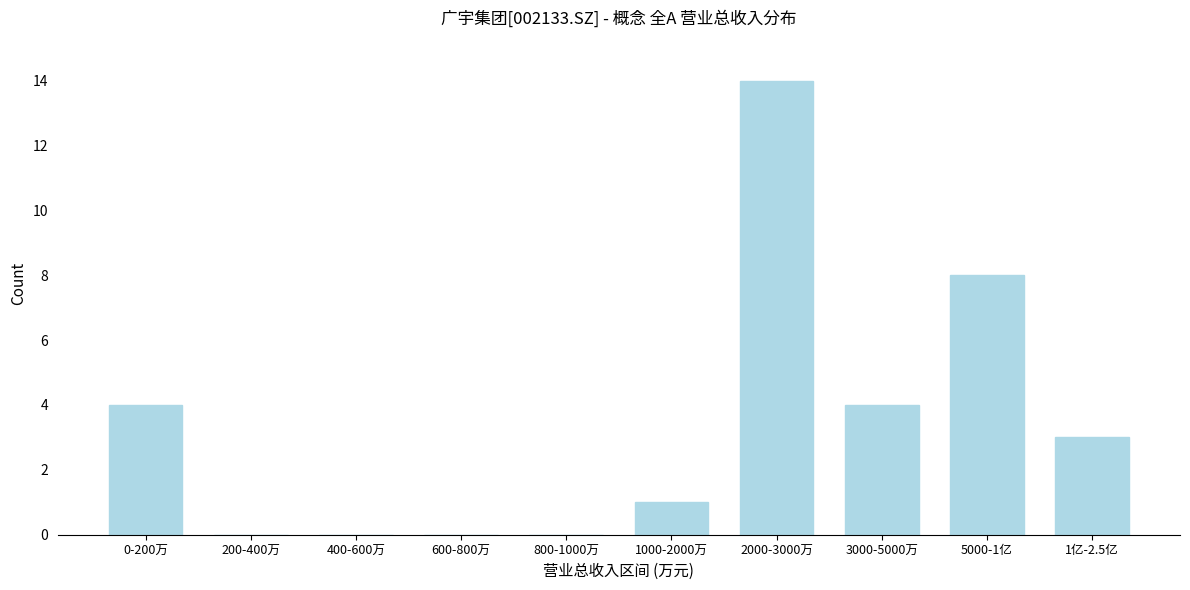

Reading left to right, extract all data points from this chart.

0-200万=4	200-400万=0	400-600万=0	600-800万=0	800-1000万=0	1000-2000万=1	2000-3000万=14	3000-5000万=4	5000-1亿=8	1亿-2.5亿=3